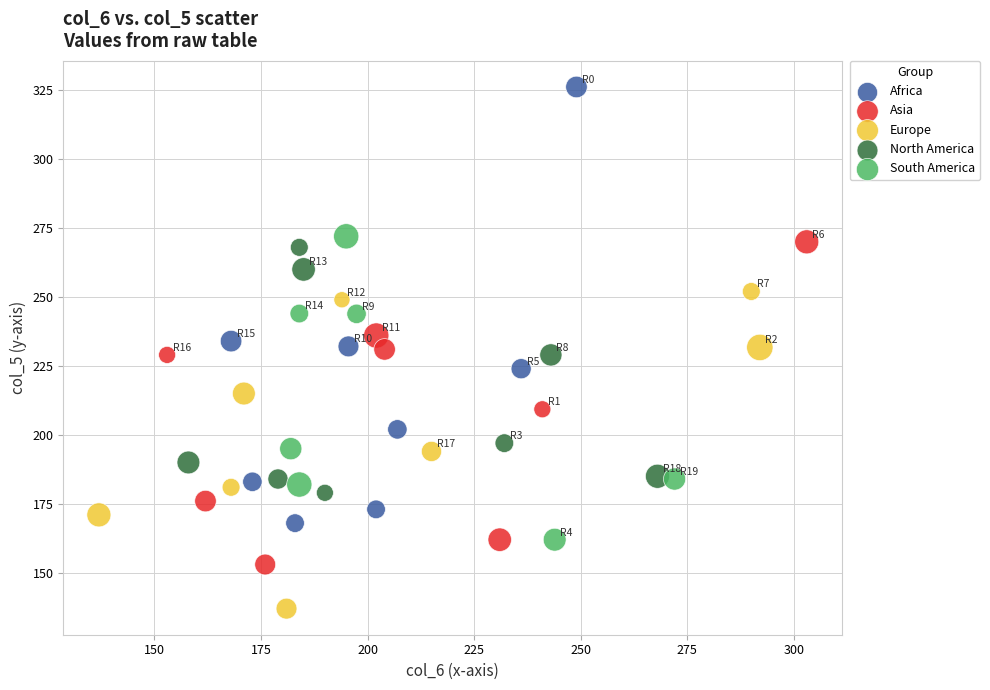

Which series has the largest Y range (max minus min)?

Africa